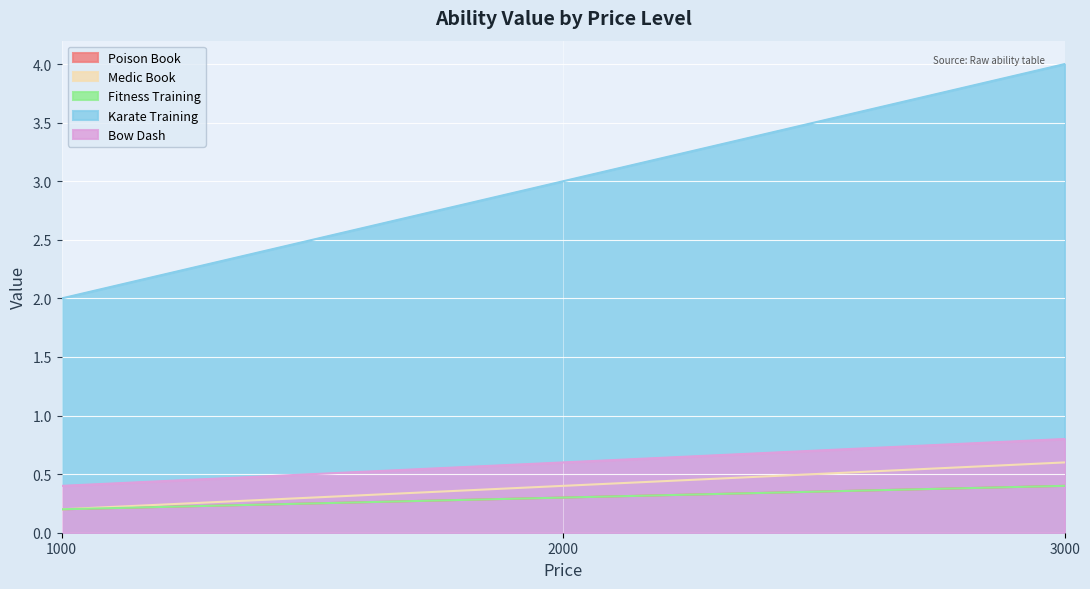

Which has a higher value, 1000 or 2000?

2000